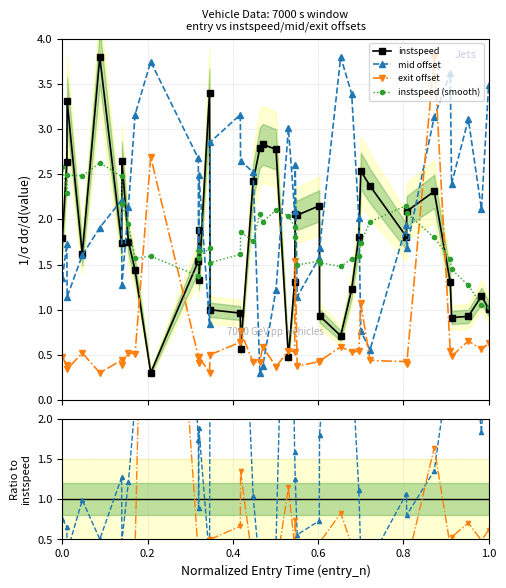

Is this an area chart (filled region under the line)?

No